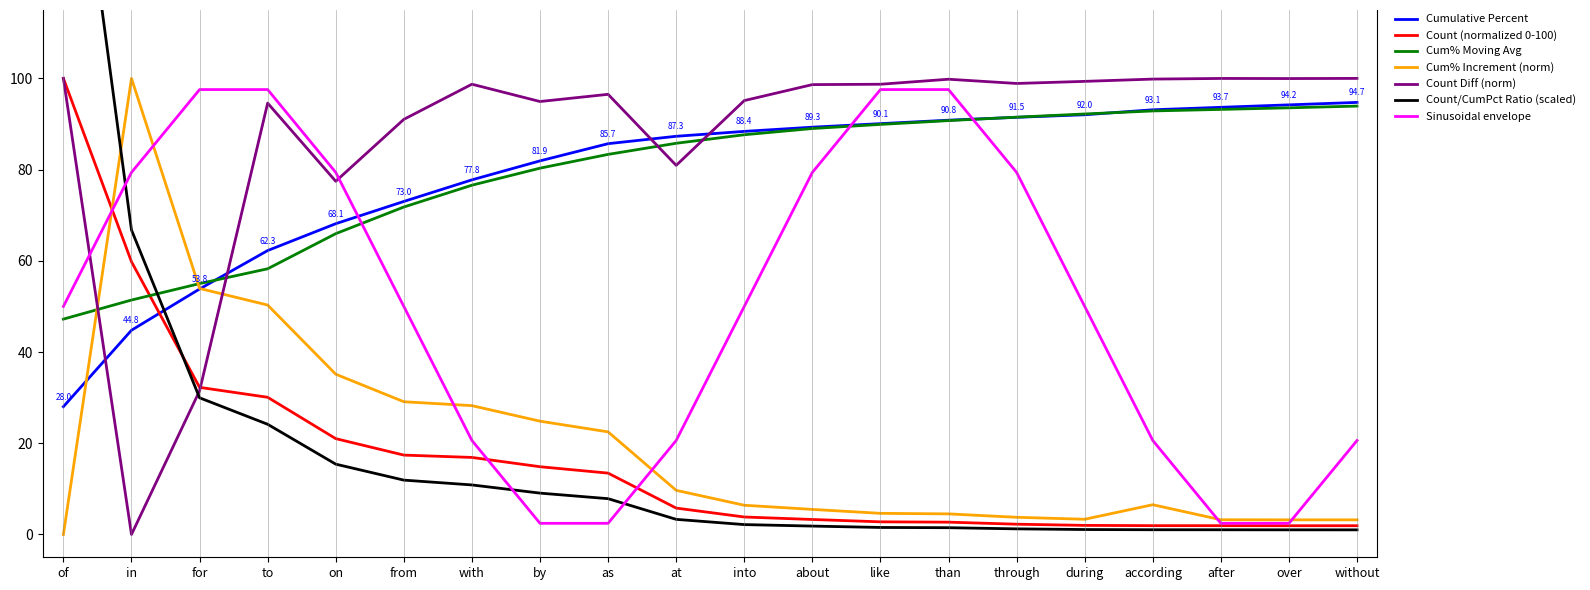

List the labels in order of Count_norm value, smallest first.

over, without, after, according, during, through, than, like, about, into, at, as, by, with, from, on, to, for, in, of